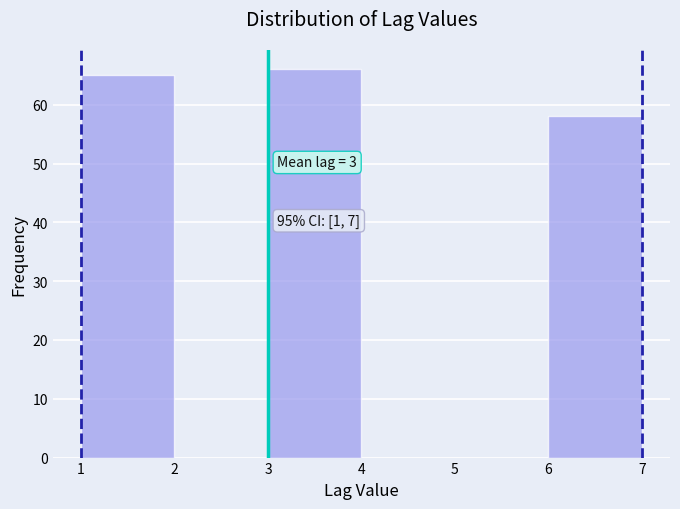

Which range on the x-axis has the tallest bar?

3 to 4